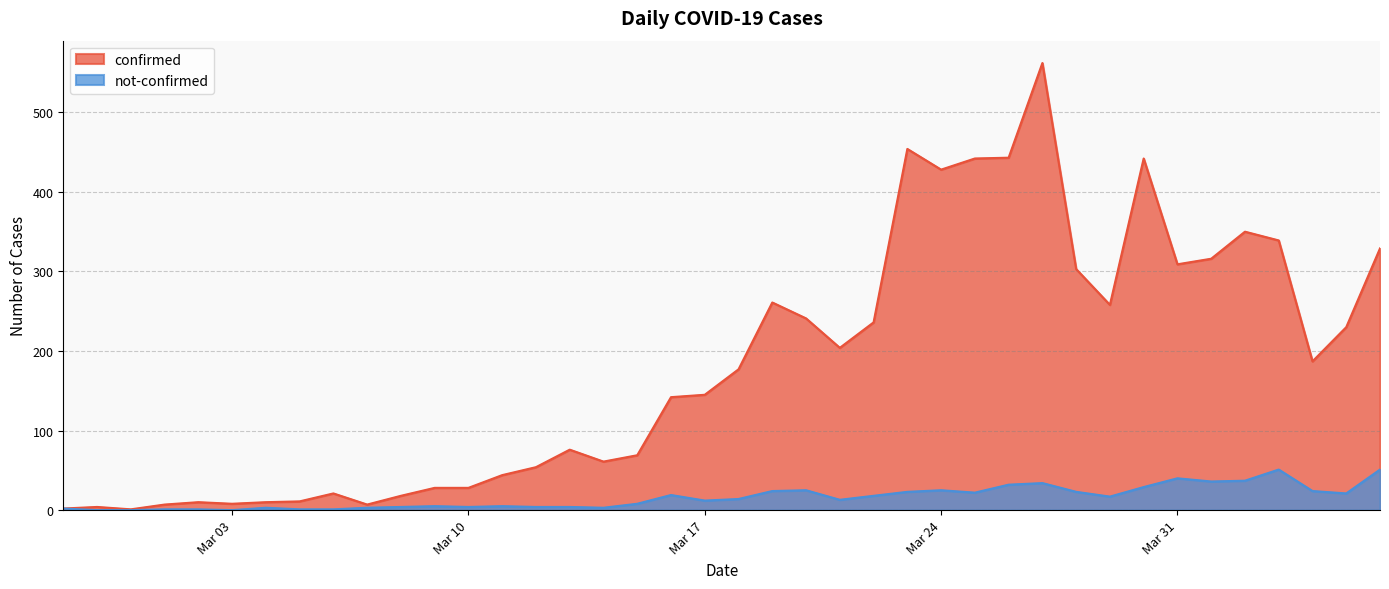

Reading right to left, extract all data points from this chart.

confirmed: 329	230	187	339	350	316	309	442	258	303	562	443	442	428	454	236	204	241	261	177	145	142	69	61	76	54	44	28	28	18	7	21	11	10	8	10	7	1	4	2
not-confirmed: 51	21	24	51	37	36	40	29	17	23	34	32	22	25	23	18	13	25	24	14	12	19	8	3	4	4	5	4	5	4	3	1	1	3	0	1	1	0	0	2